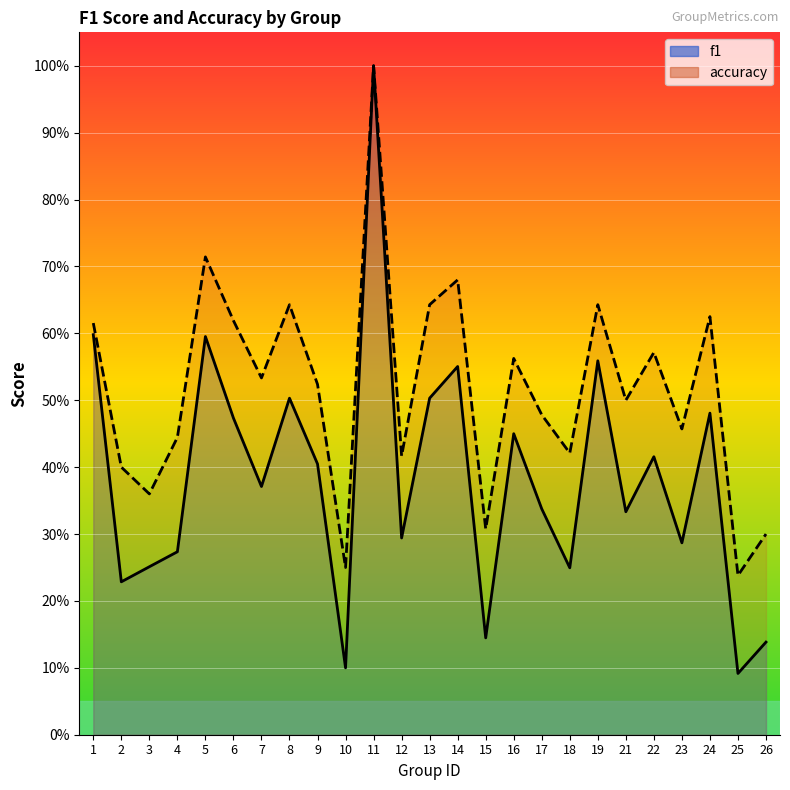

What is the value of the f1 point at the 6th from the left?

0.5